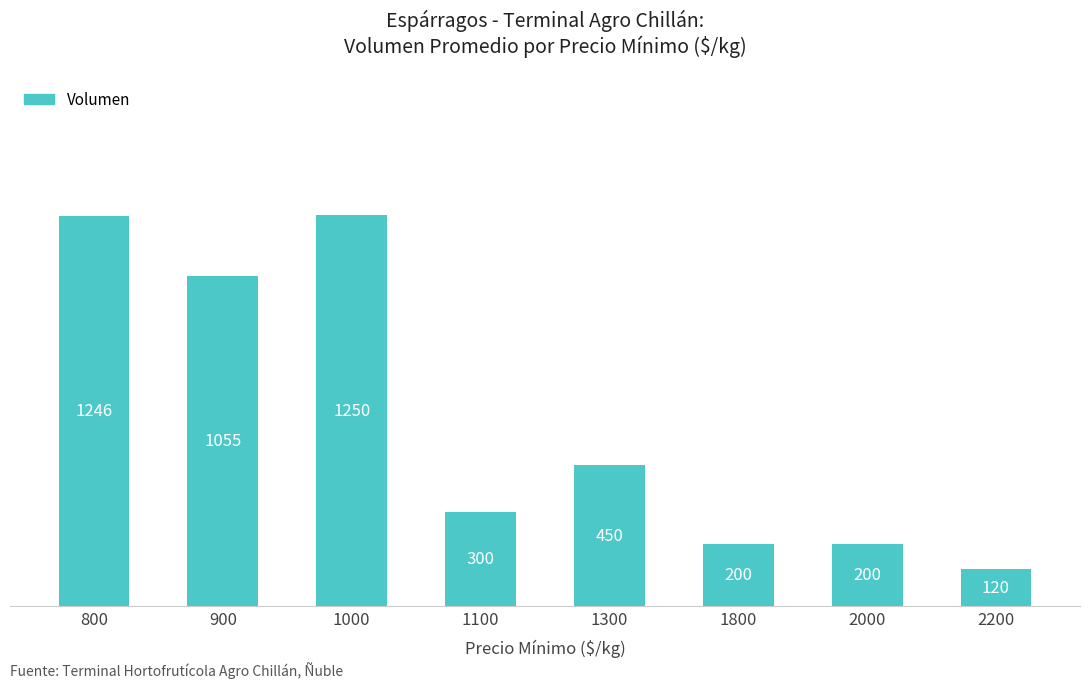

The value at 900 is 1055. True or false?

True